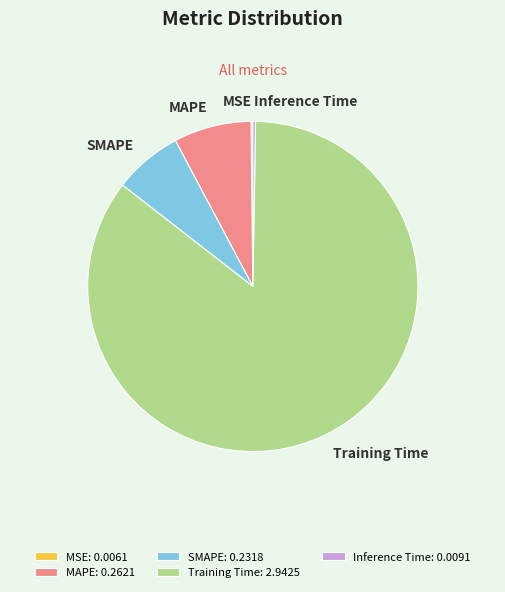

Is there a majority slice in this chart?

Yes